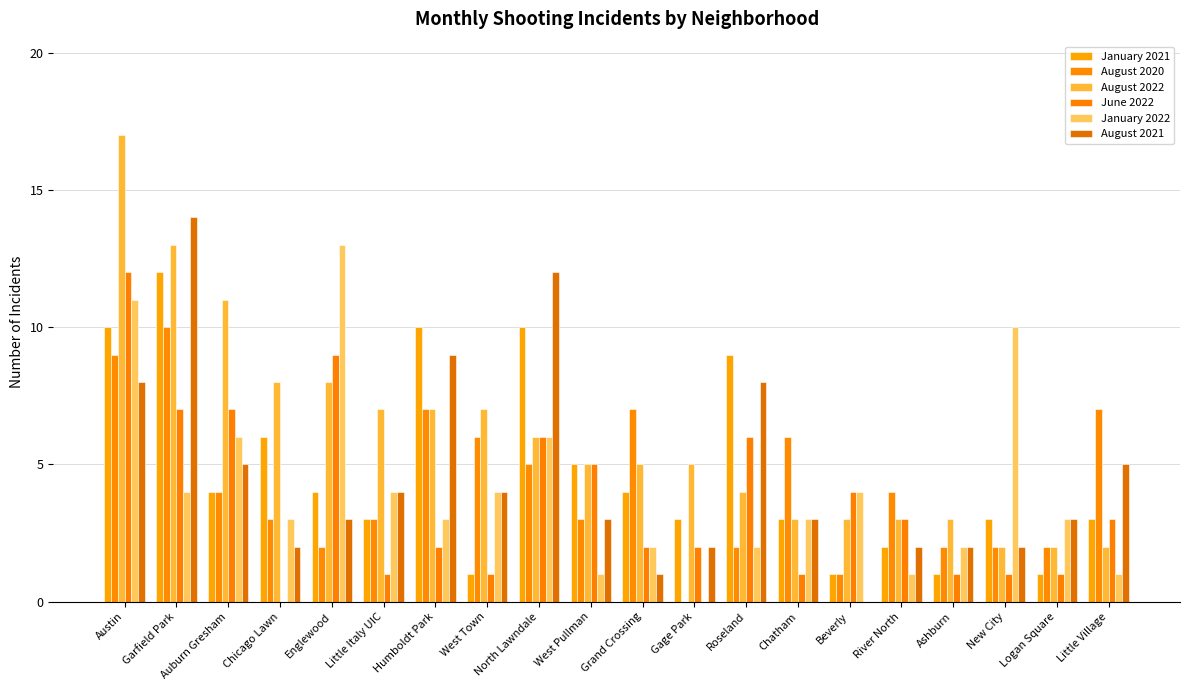

What is the difference between the second highest and second lowest values in the August 2021 series?

11